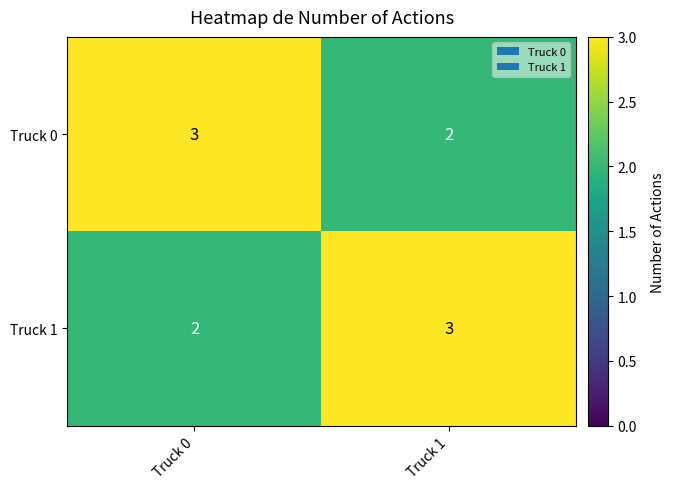

Reading left to right, transcribe all the data shown in this chart.

Truck 0: 3	2
Truck 1: 2	3